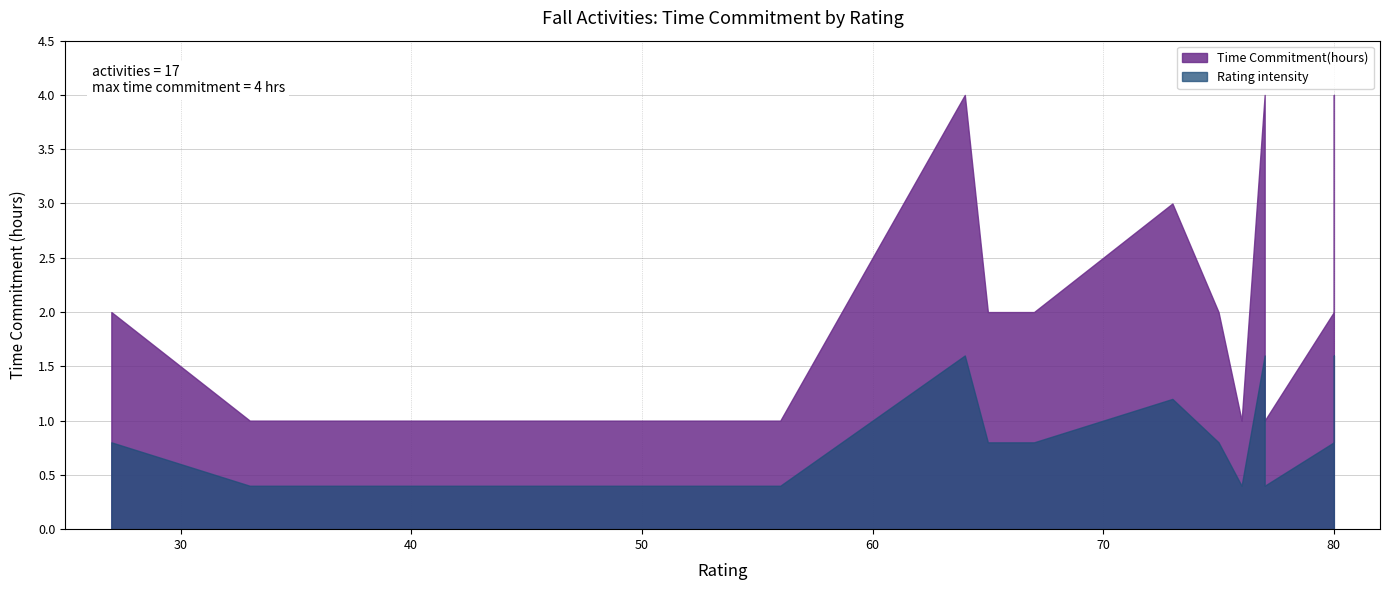

True or false: the data shows 2 at jump in leaves.

False